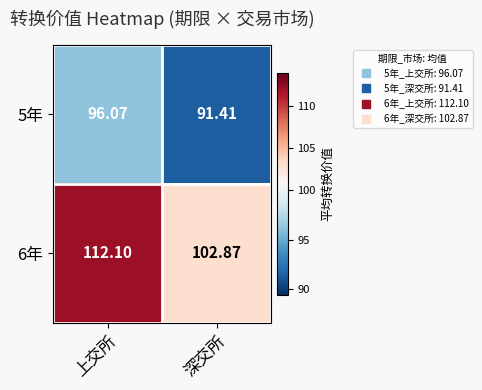

Is the value of 5年 at 上交所 greater than the value of 6年 at 深交所?

No